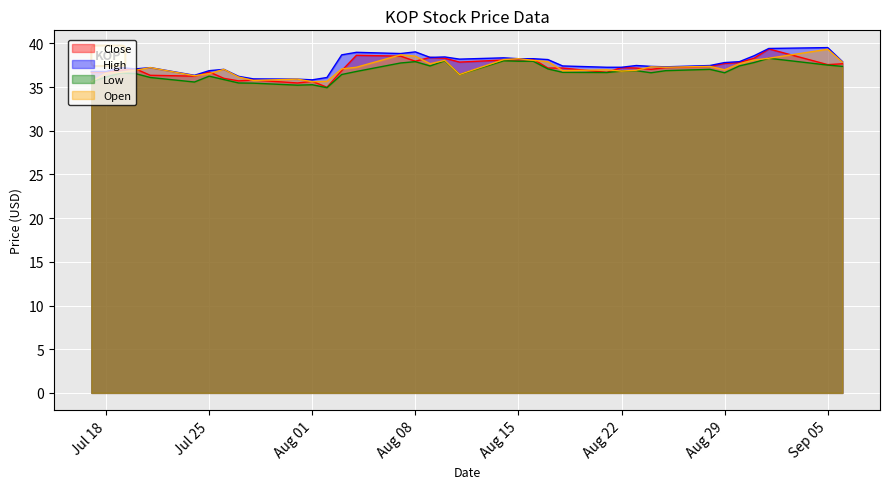

The Open series shows 39.3 at Sep 05. True or false?

True